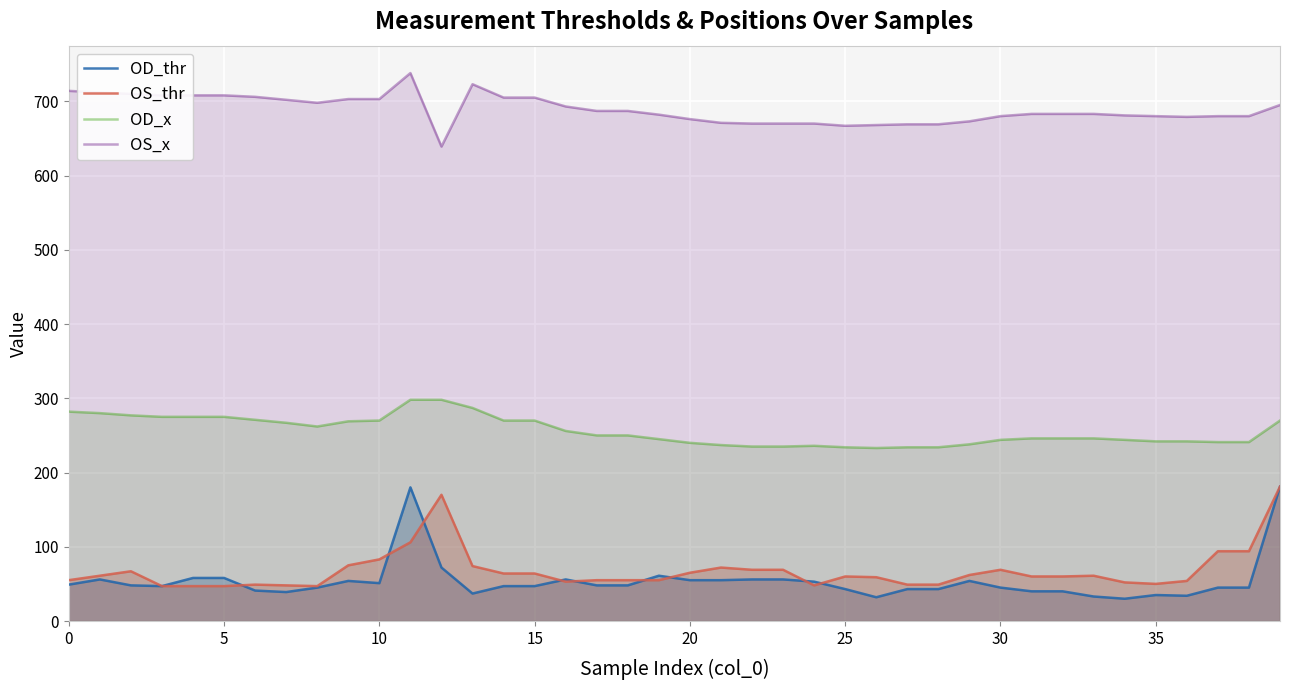

Reading right to left, what are all the values shown in this chart?

OD_thr: 181	45	45	34	35	30	33	40	40	45	54	43	43	32	43	53	56	56	55	55	61	48	48	56	47	47	37	72	180	51	54	45	39	41	58	58	47	48	56	49
OS_thr: 181	94	94	54	50	52	61	60	60	69	62	49	49	59	60	48	69	69	72	65	55	55	55	53	64	64	74	170	106	83	75	47	48	49	47	47	47	67	61	55
OD_x: 270	241	241	242	242	244	246	246	246	244	238	234	234	233	234	236	235	235	237	240	245	250	250	256	270	270	287	298	298	270	269	262	267	271	275	275	275	277	280	282
OS_x: 695	680	680	679	680	681	683	683	683	680	673	669	669	668	667	670	670	670	671	676	682	687	687	693	705	705	723	639	738	703	703	698	702	706	708	708	708	710	712	714